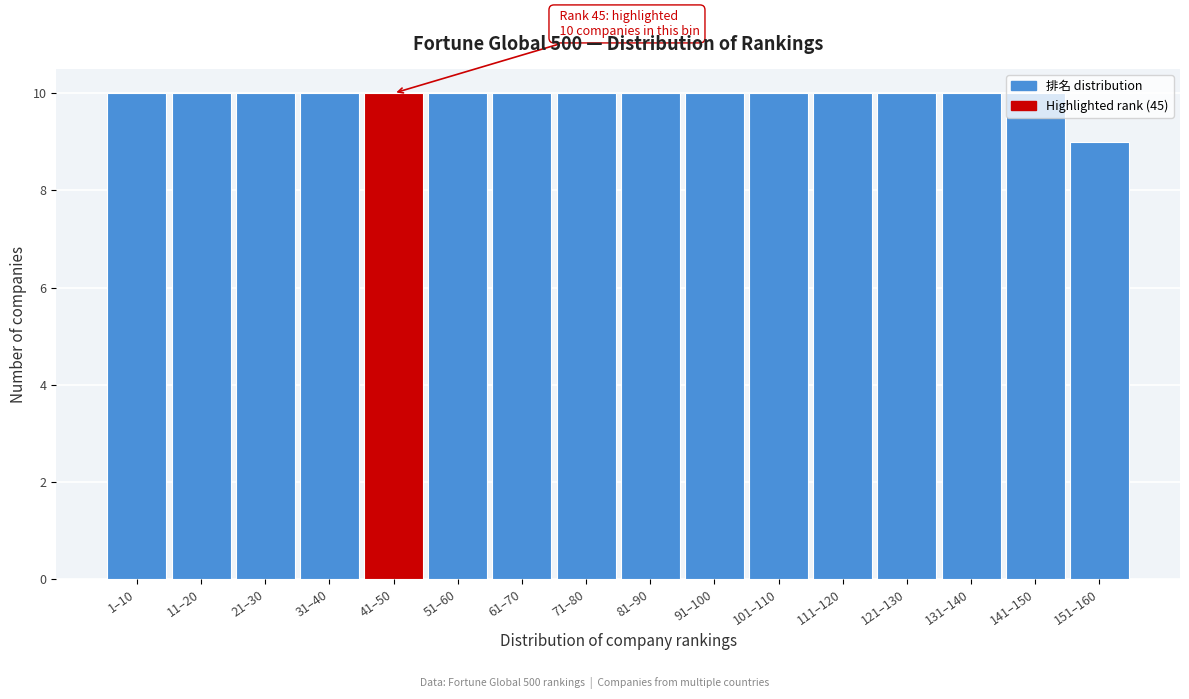

What is the sum of all values?

159